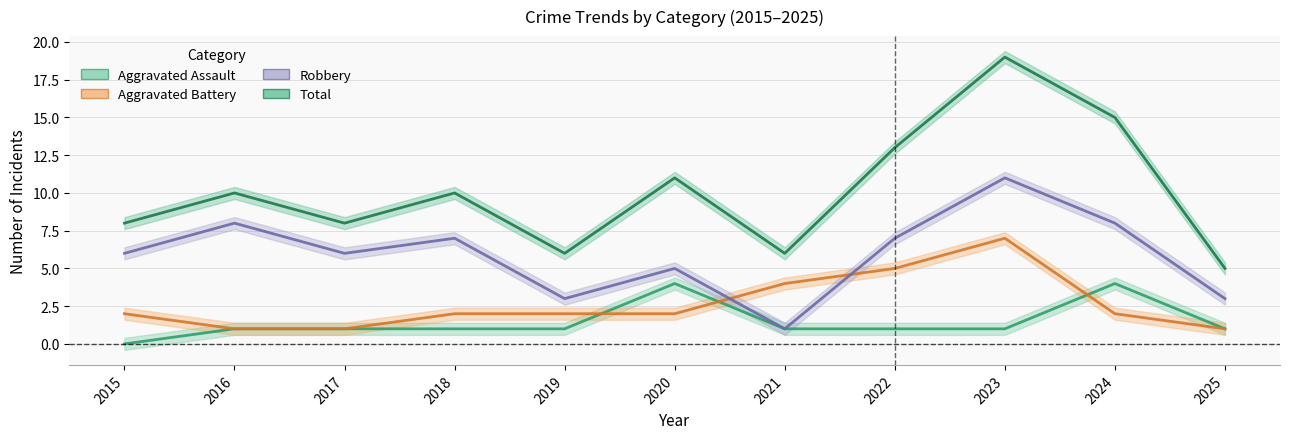

Where is the first local maximum for Aggravated Battery?

2023